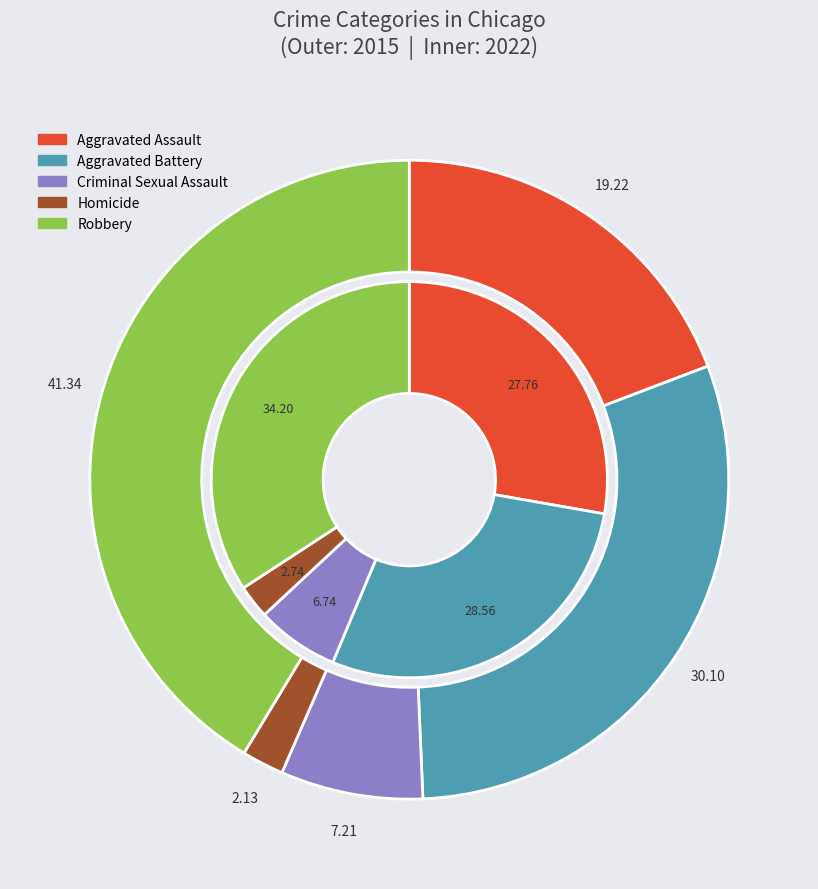

What percentage do 2 and 3 together represent?

9.3%